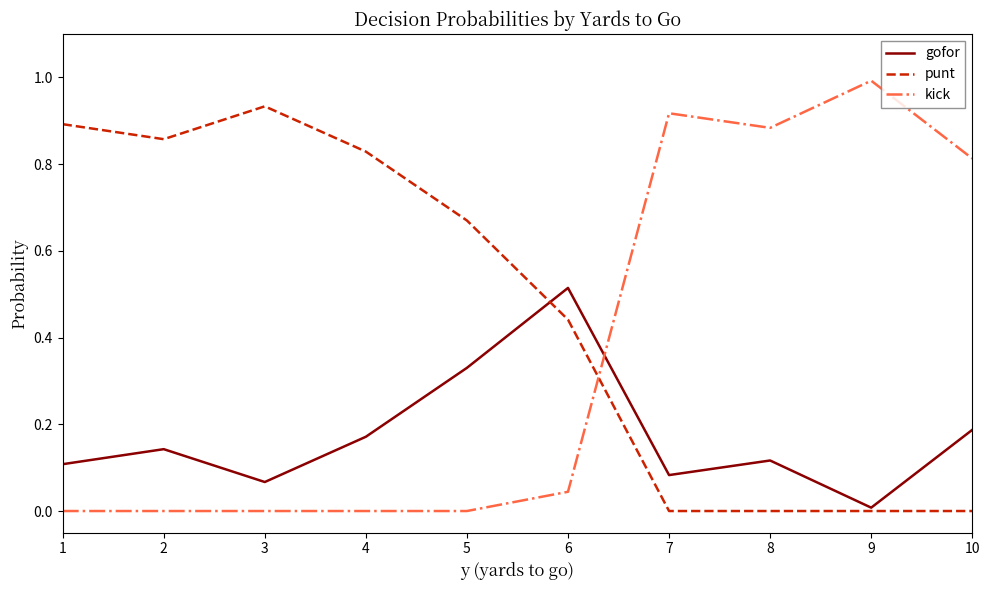

What is the maximum value for kick?

1.0